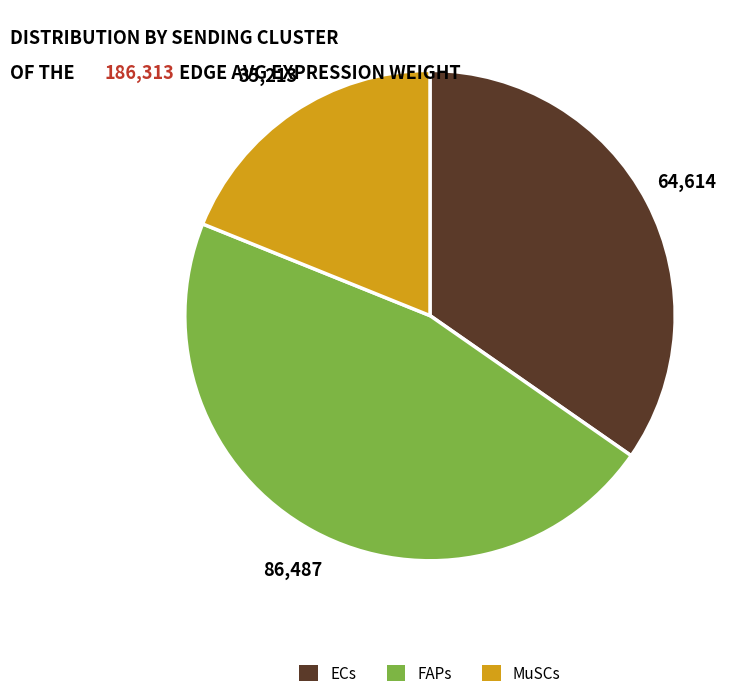

The FAPs slice represents 33% of the pie. True or false?

False